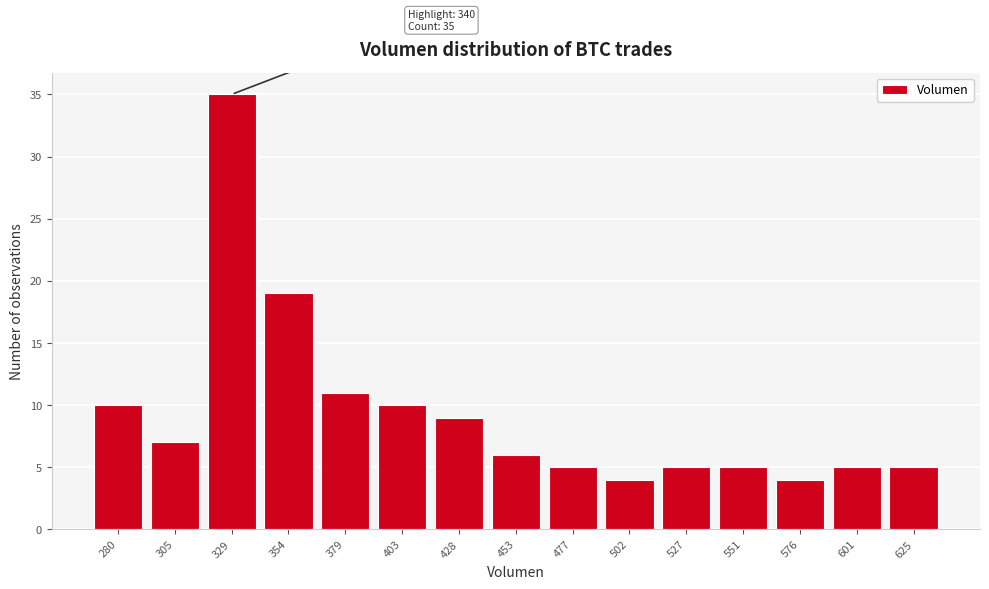

Reading right to left, extract all data points from this chart.

5	5	4	5	5	4	5	6	9	10	11	19	35	7	10